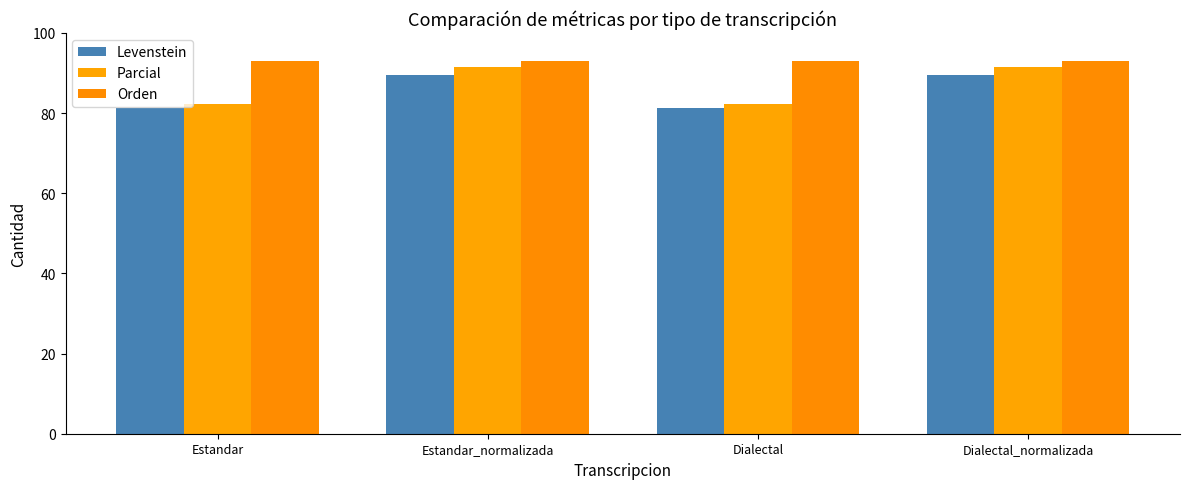

Is it true that Parcial equals 91.4 at Estandar_normalizada?

True